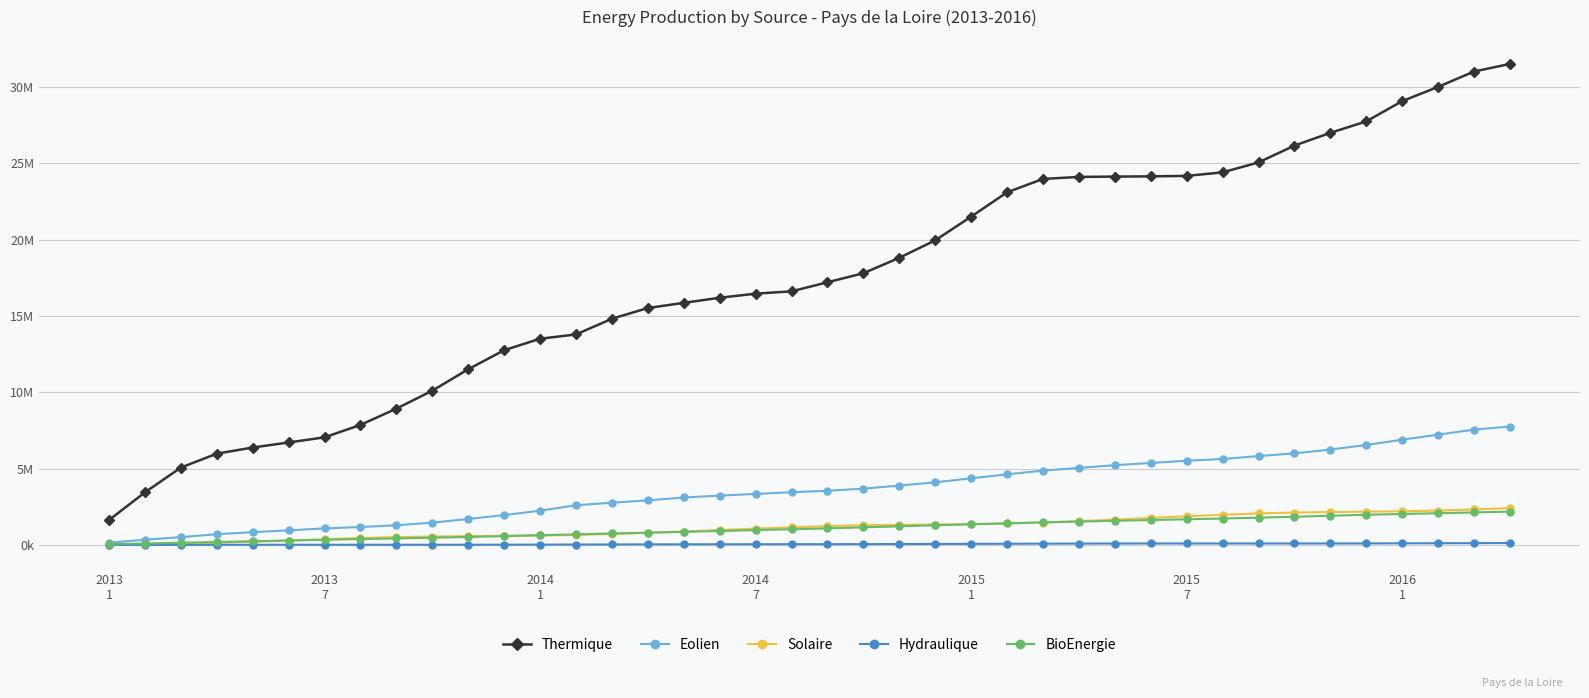

Reading left to right, transcribe all the data shown in this chart.

Thermique: 1634777	3447880	5070460	5982578	6384404	6715418	7052878	7865478	8932652	10107923	11512565	12759421	13511454	13792290	14821200	15521730	15861486	16195437	16463203	16614894	17209518	17800776	18811629	19956100	21507328	23101784	23979133	24109824	24131695	24146834	24178412	24407997	25060584	26161580	26996876	27747566	29075478	30008933	31015619	31511401
Eolien: 150847	342563	515118	707080	839357	956903	1085449	1176939	1290531	1466419	1701492	1957381	2245565	2605146	2768526	2924754	3110771	3234676	3345116	3454251	3550371	3690445	3892756	4103269	4364950	4628394	4872538	5049117	5227867	5371746	5519035	5632540	5824436	6000858	6250569	6550723	6898025	7227509	7560314	7758850
Solaire: 14908	43702	86125	148906	216691	288199	374684	458639	517173	555521	579034	602917	622095	656520	722765	796713	882733	981256	1072726	1154127	1238084	1290744	1319956	1339402	1364844	1407450	1470758	1560407	1658298	1775573	1882788	1978061	2066320	2125288	2156144	2182886	2208997	2255672	2329404	2415954
Hydraulique: 2323	4909	7849	11095	13285	14371	14432	14432	14432	14496	17372	19485	24852	28825	34707	39522	44659	46888	48599	52228	53917	55806	61467	67492	73818	80186	87195	92130	96055	97437	97483	97868	97945	97961	99290	102693	108363	113993	120159	126652
BioEnergie: 49781	94634	149736	193878	244071	291808	342528	389632	428984	475776	525187	580754	641281	696328	754152	803506	860136	916704	977663	1029177	1088380	1156009	1222675	1291316	1356417	1417421	1481829	1534007	1584128	1635906	1683251	1732853	1788198	1849829	1915264	1978958	2030112	2080626	2134222	2185396